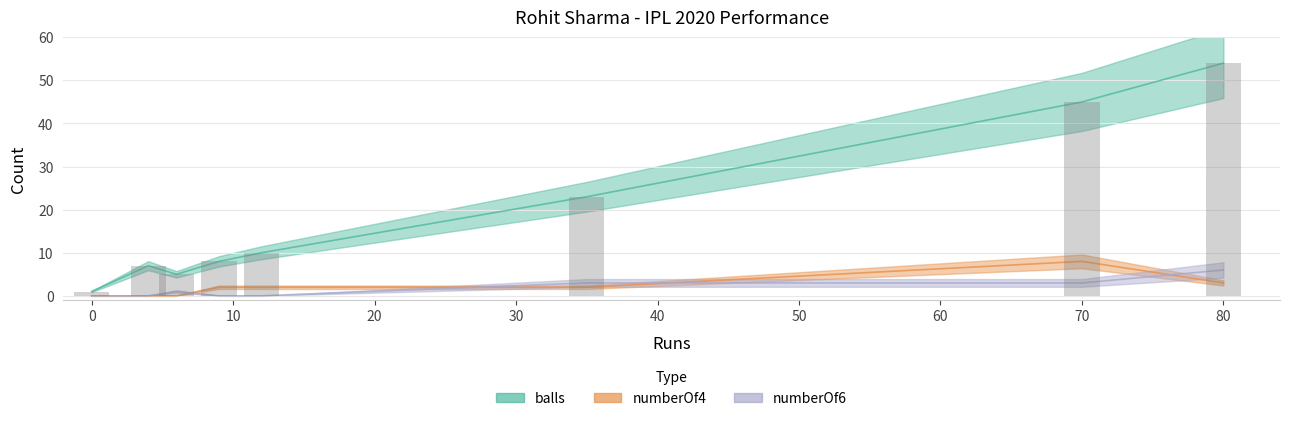

The numberOf6 series shows 0 at 4. True or false?

True